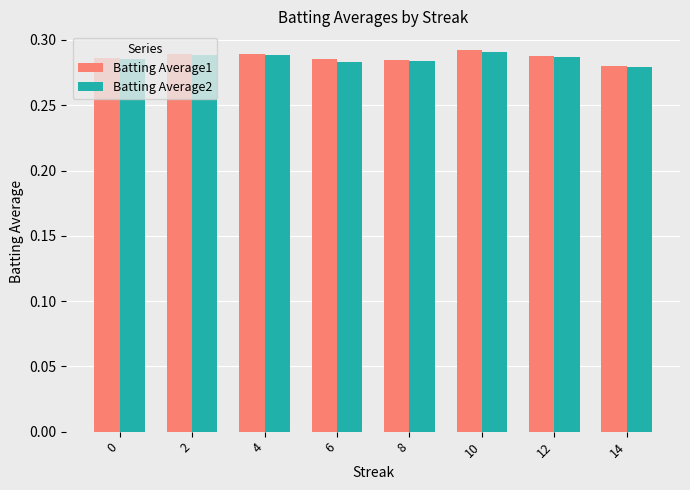

What is the sum of all Batting Average2 values?

2.3